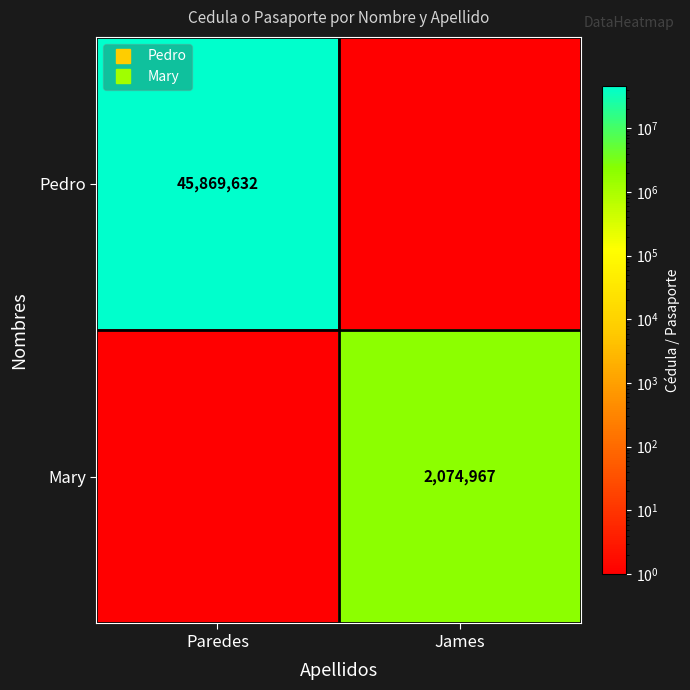

What is the average value of the Mary series?

1037484